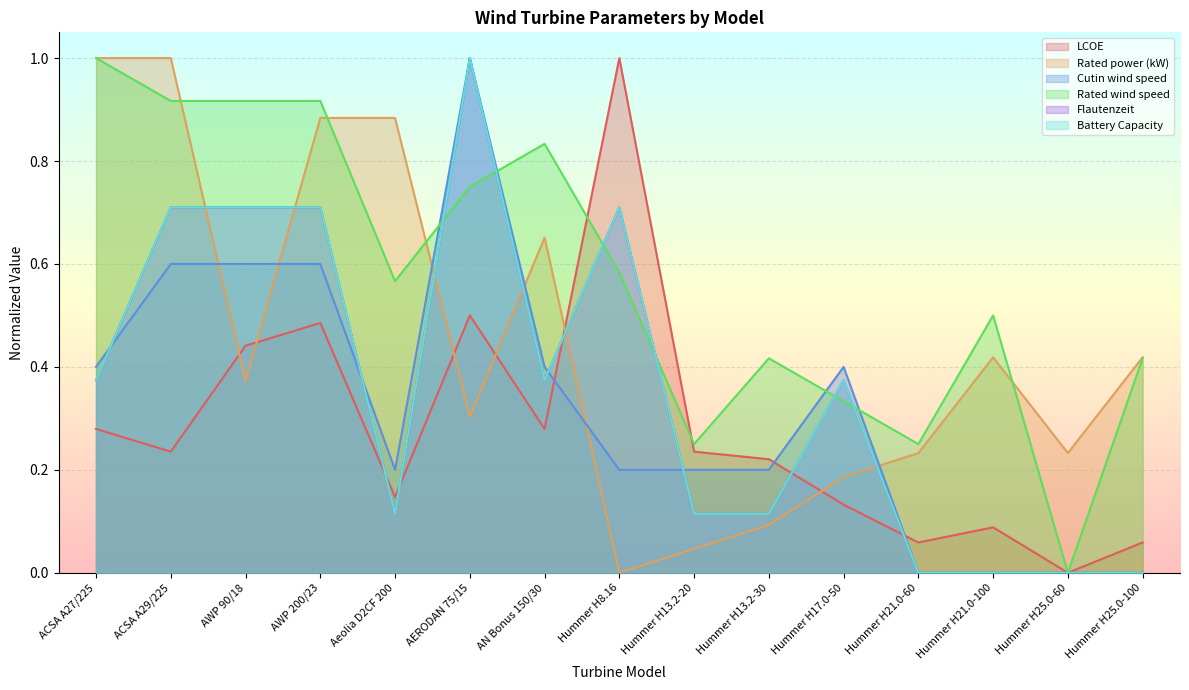

Where is the first local maximum for LCOE?

AWP 200/23